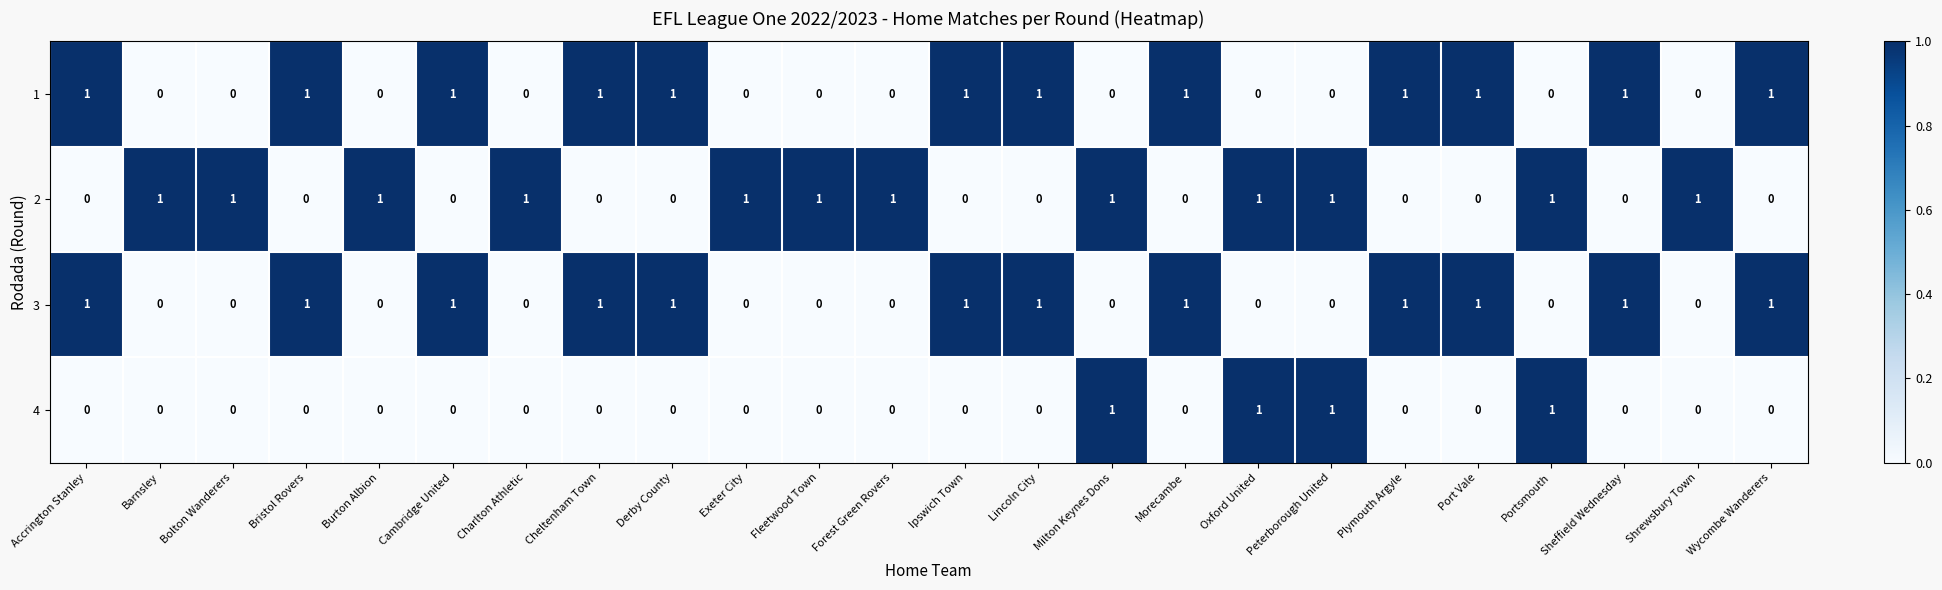

The 3 series shows 0 at Charlton Athletic. True or false?

True